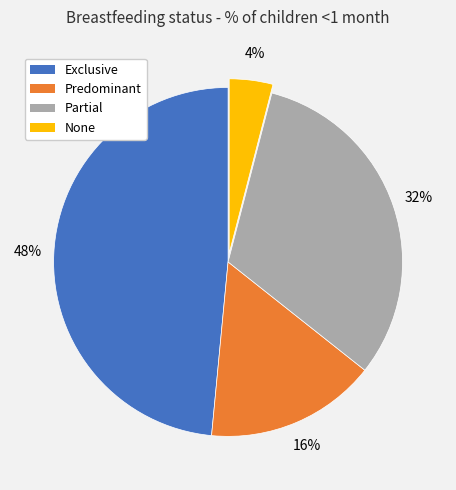

The Exclusive slice represents 61% of the pie. True or false?

False